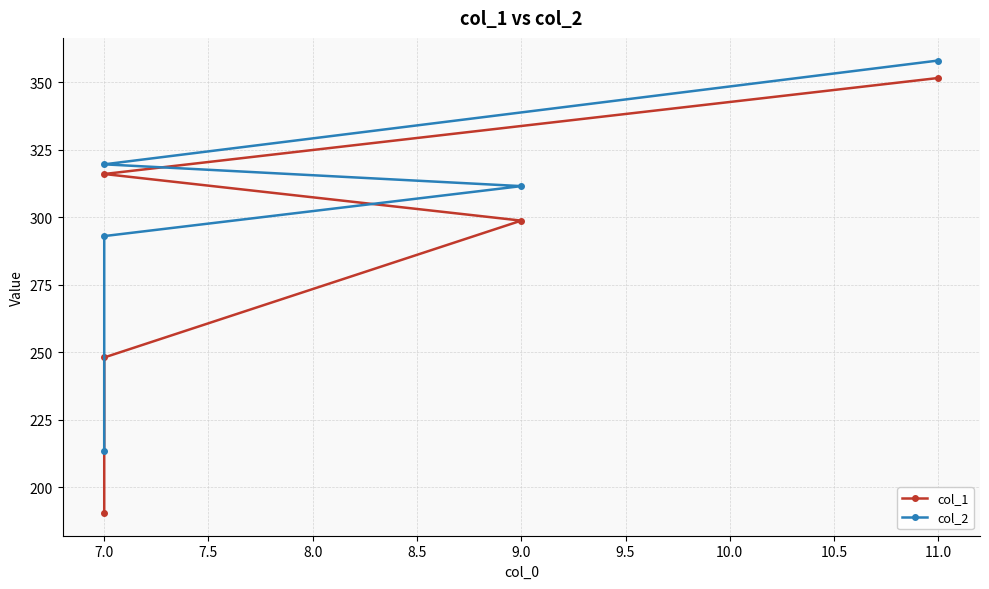

True or false: col_1 and col_2 cross at least once.

False